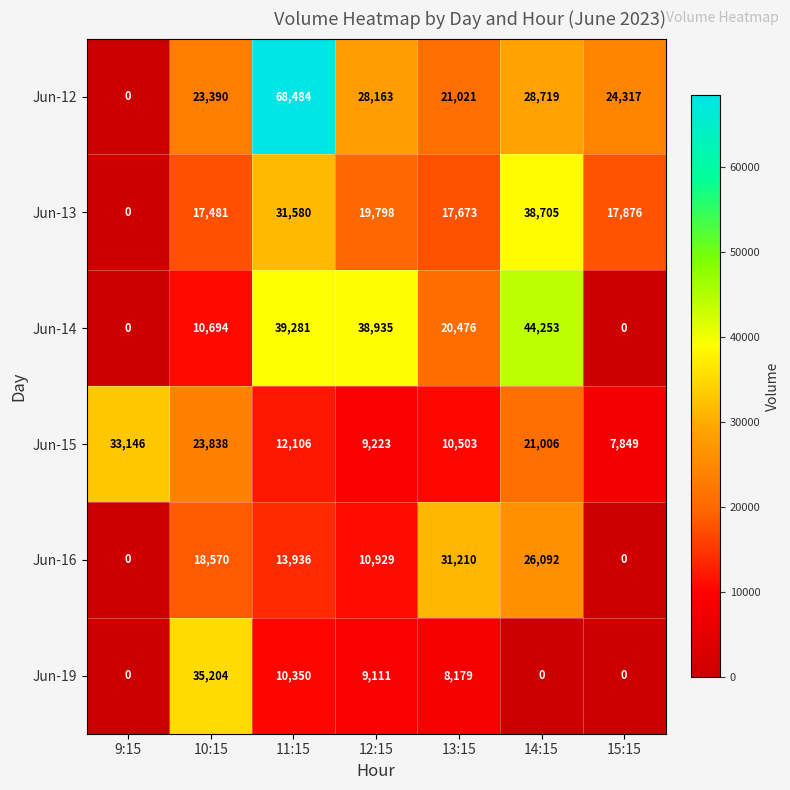

At which category is the sum across all series the highest?

11:15